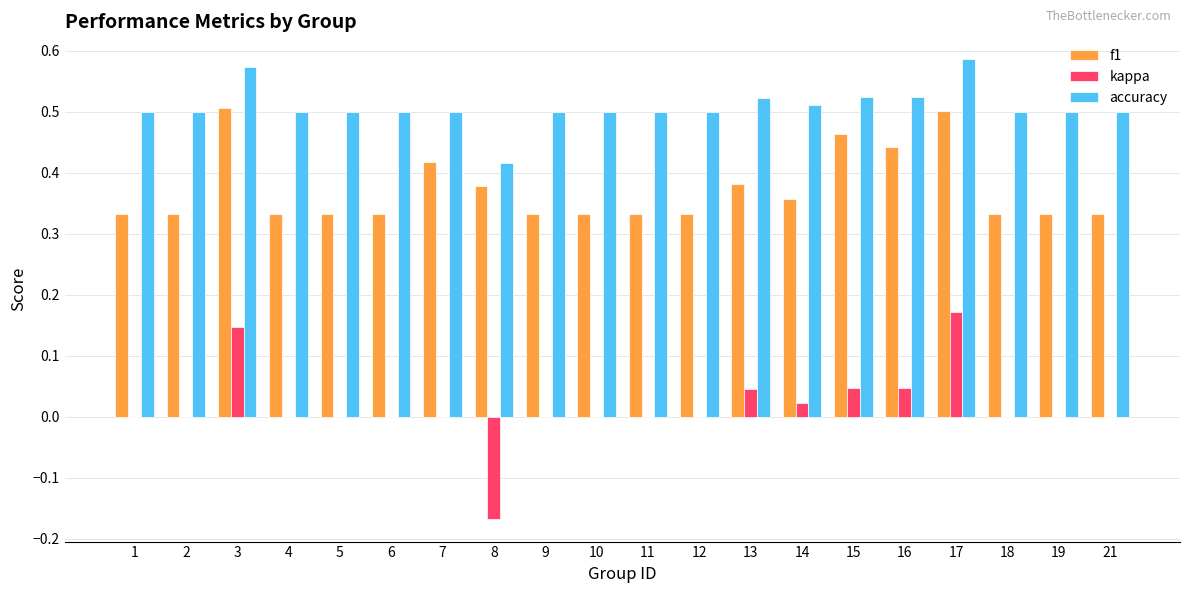

Is the value of f1 at 1 greater than the value of accuracy at 1?

No